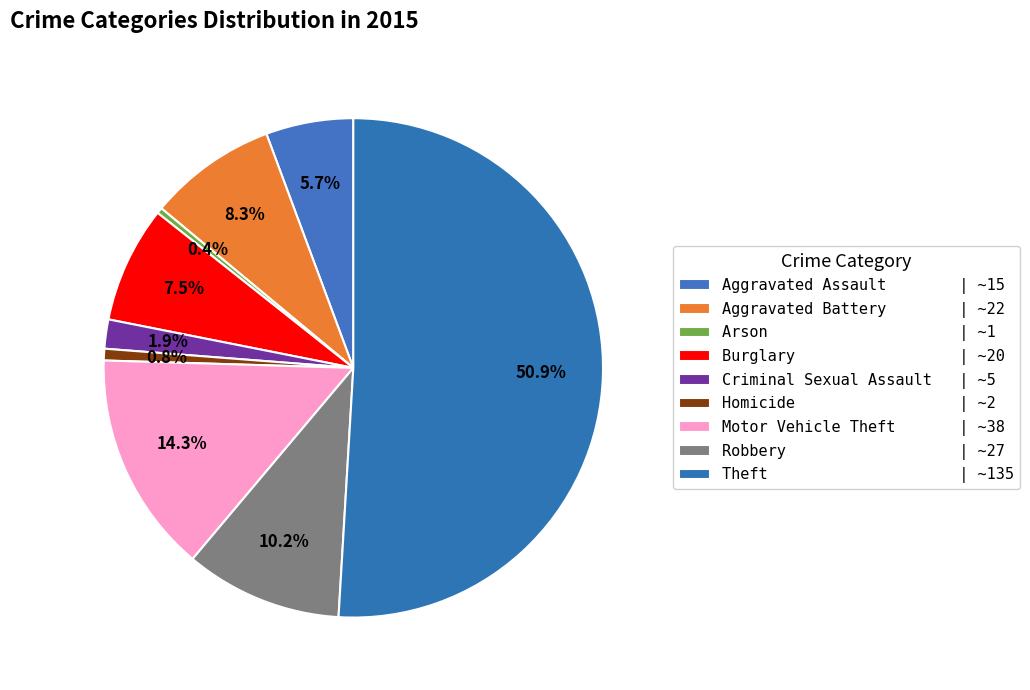

Do Robbery and Burglary together represent more than half of the pie?

No